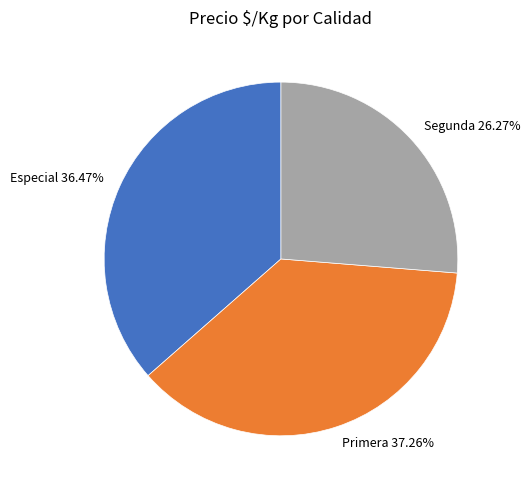

What is the smallest slice in the pie chart?

Segunda